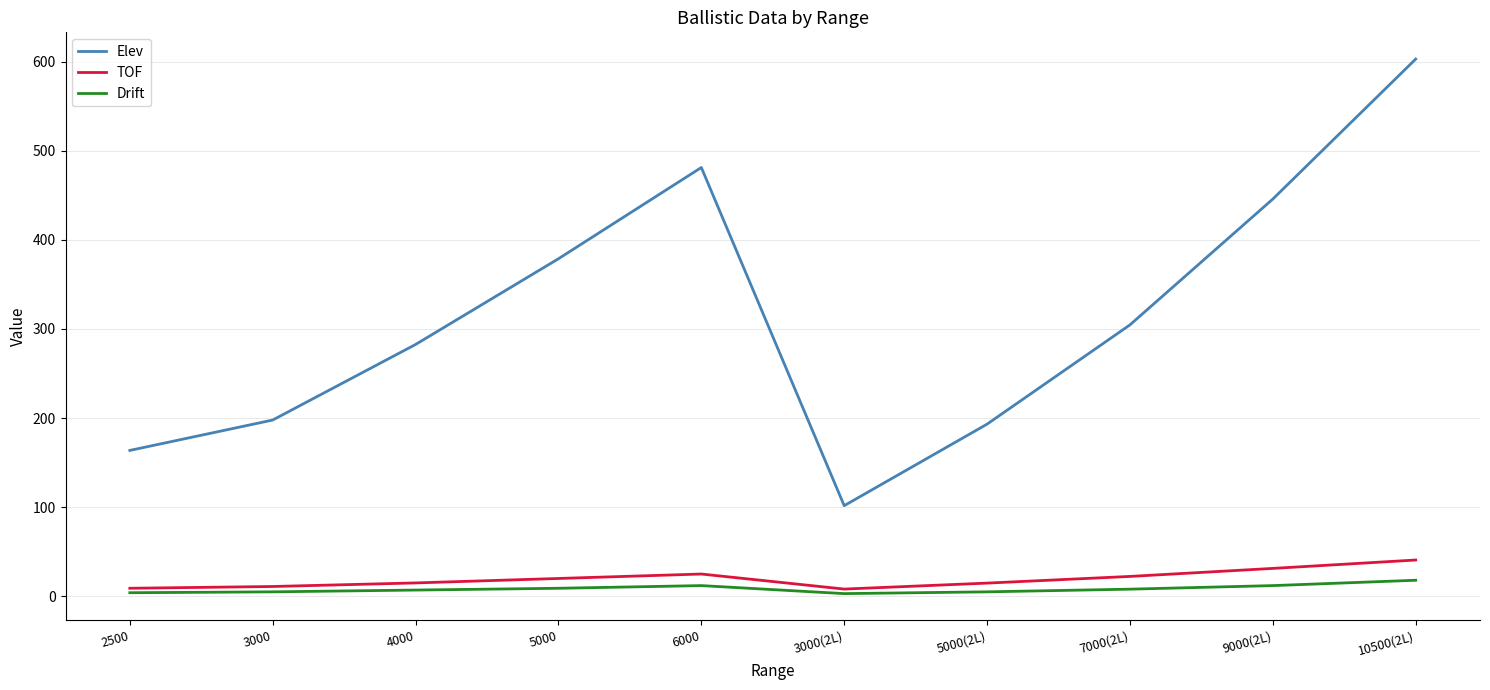

The TOF series shows 60.5 at 10500(2L). True or false?

False